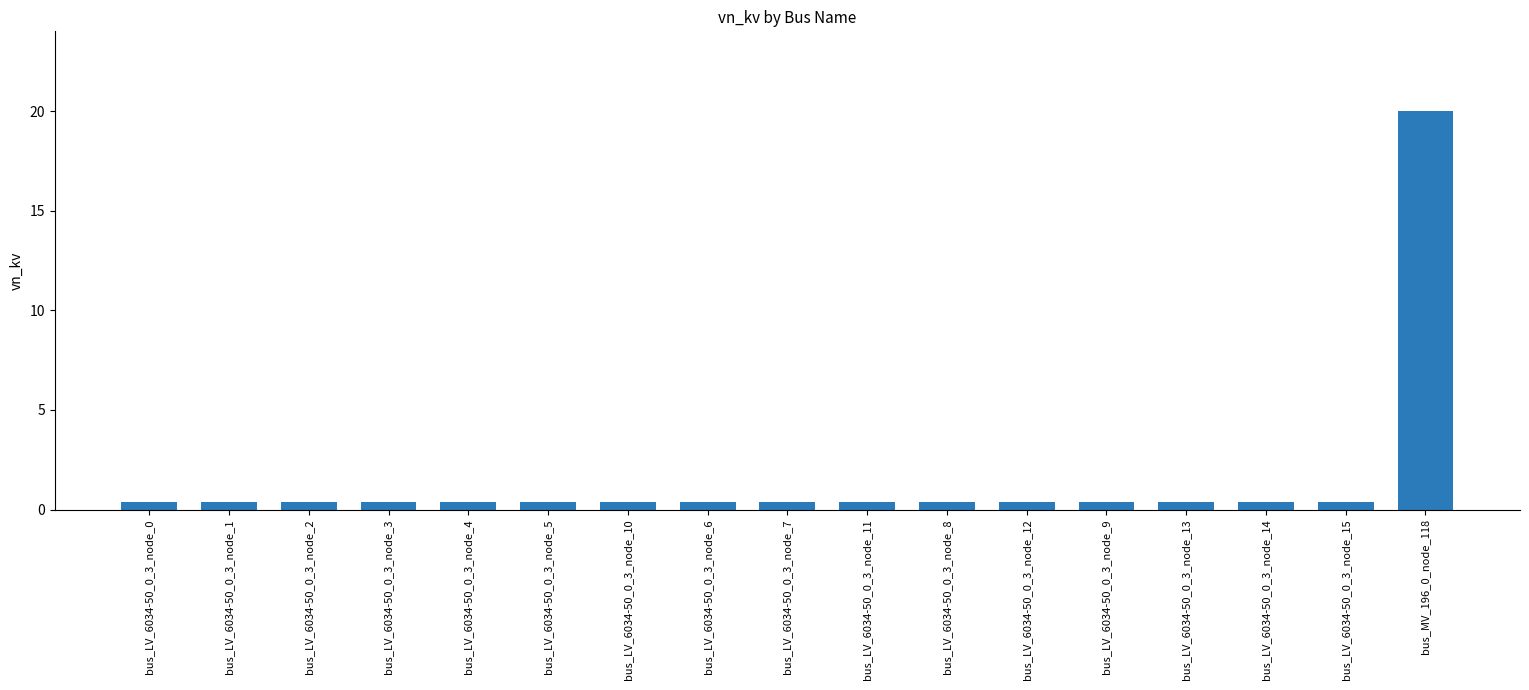

Does the chart contain stacked bars?

No